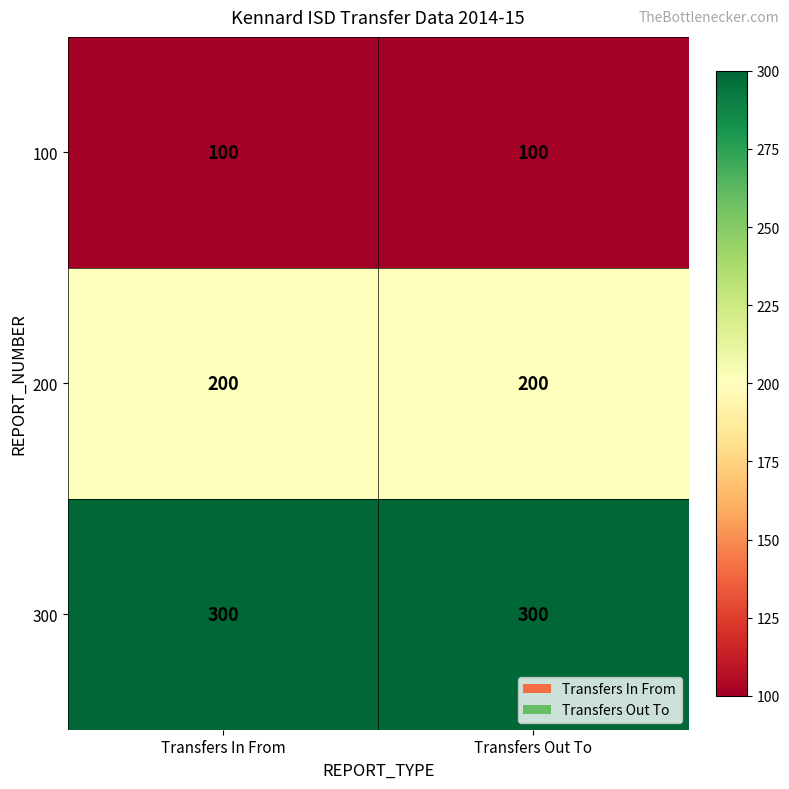

Which series has the largest total across all categories?

300